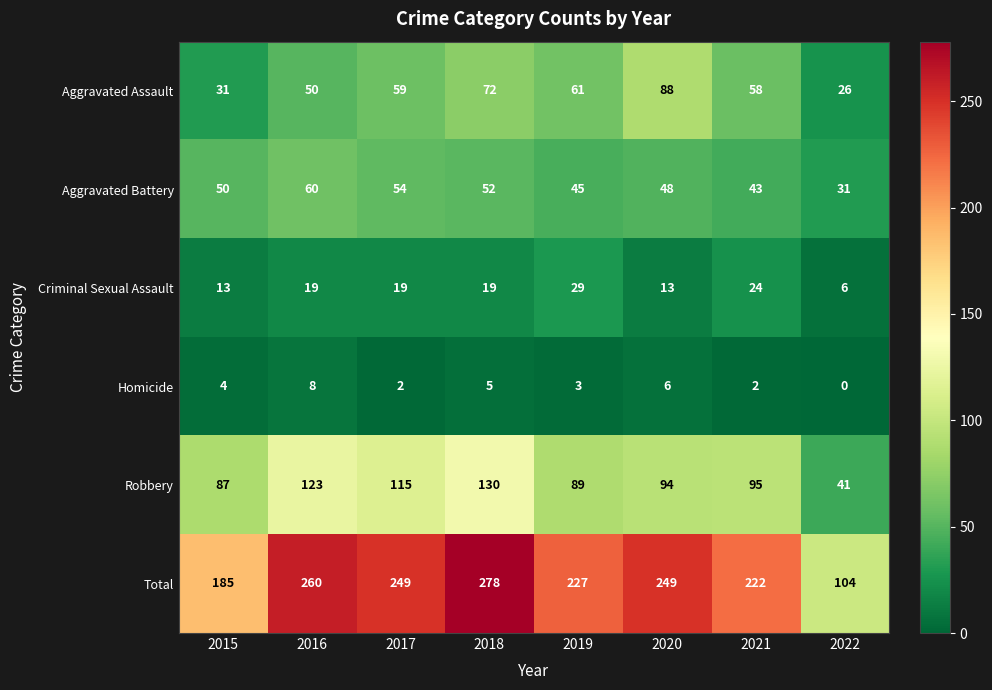

Which series changed the most between 2020 and 2021?

Aggravated Assault